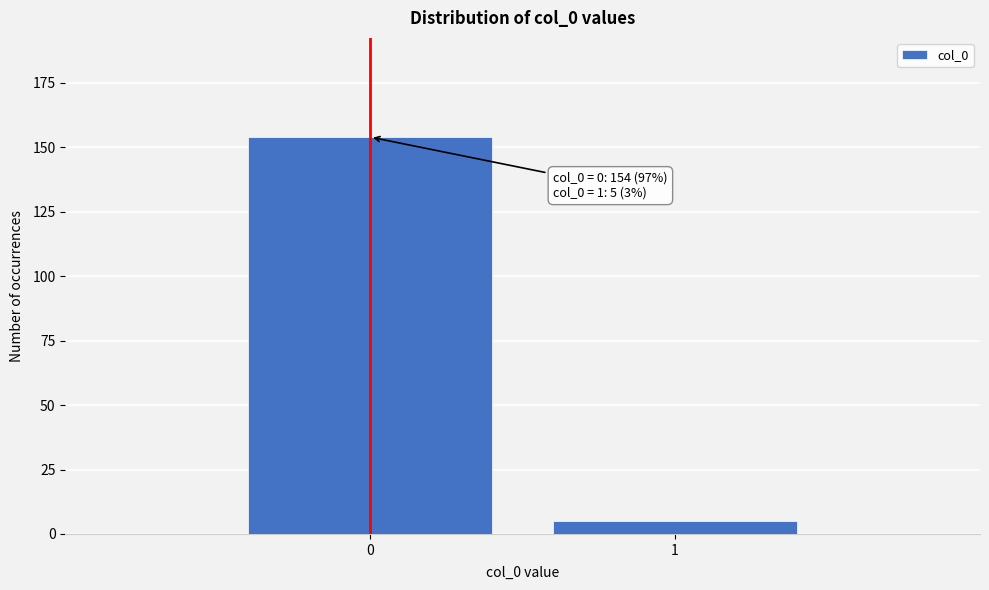

Reading right to left, what are all the values shown in this chart?

1=5	0=154